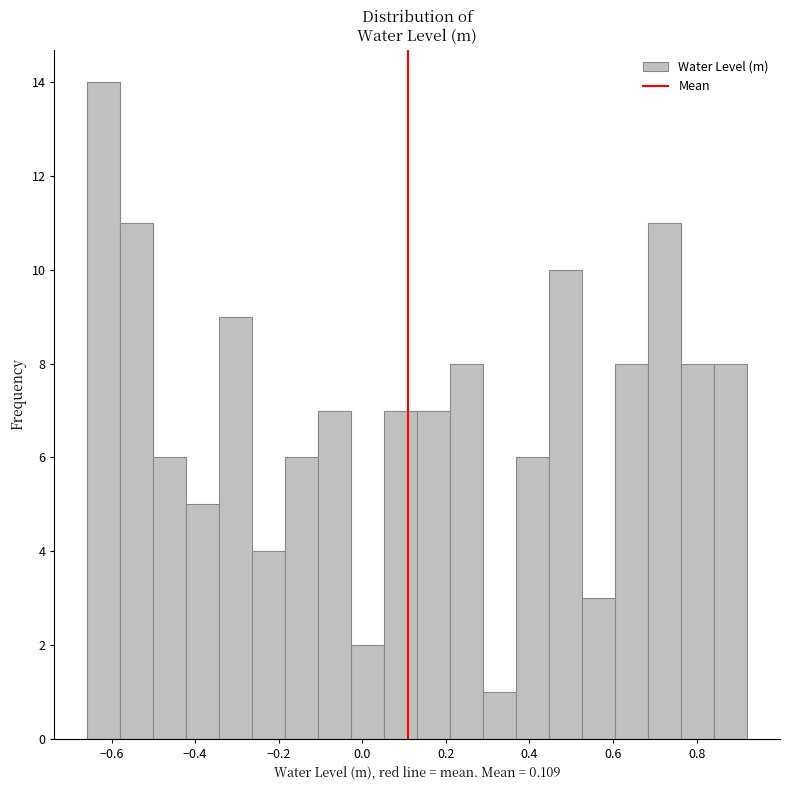

Read against the x-axis, roughly where is the centre of the tallest bar?

-0.62